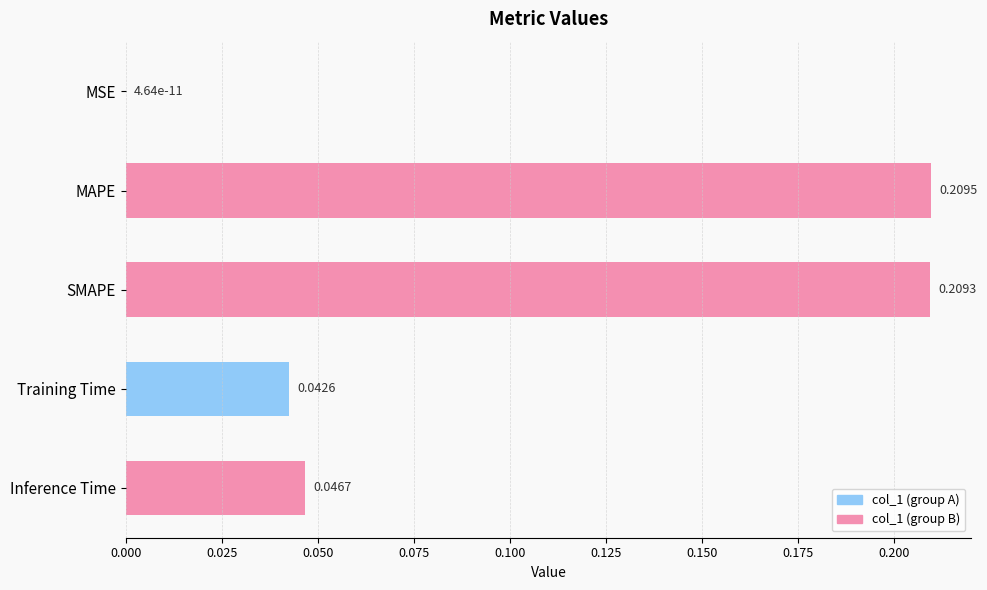

Between Training Time and Inference Time, which is larger?

Inference Time